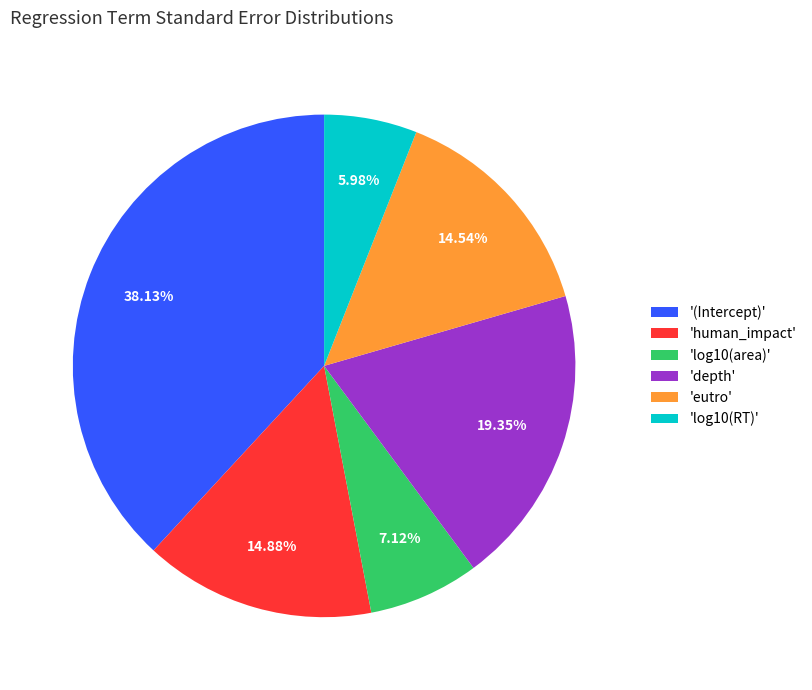

Which category has the biggest portion of the pie?

'(Intercept)'